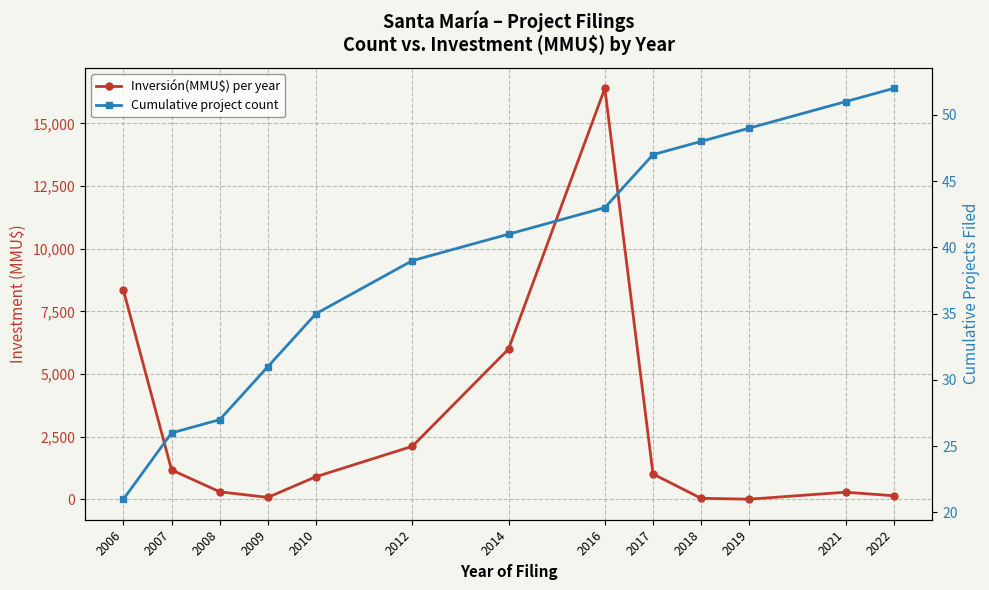

What is the highest value of the Cumulative project count series?

52